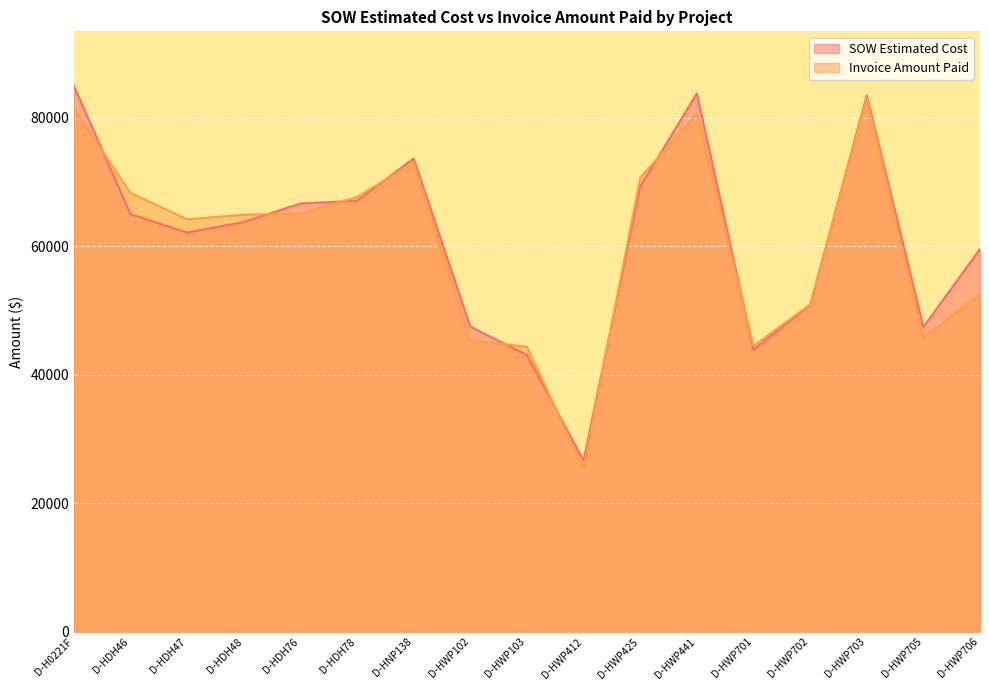

How many values in the SOW Estimated Cost series exceed 63756?

9